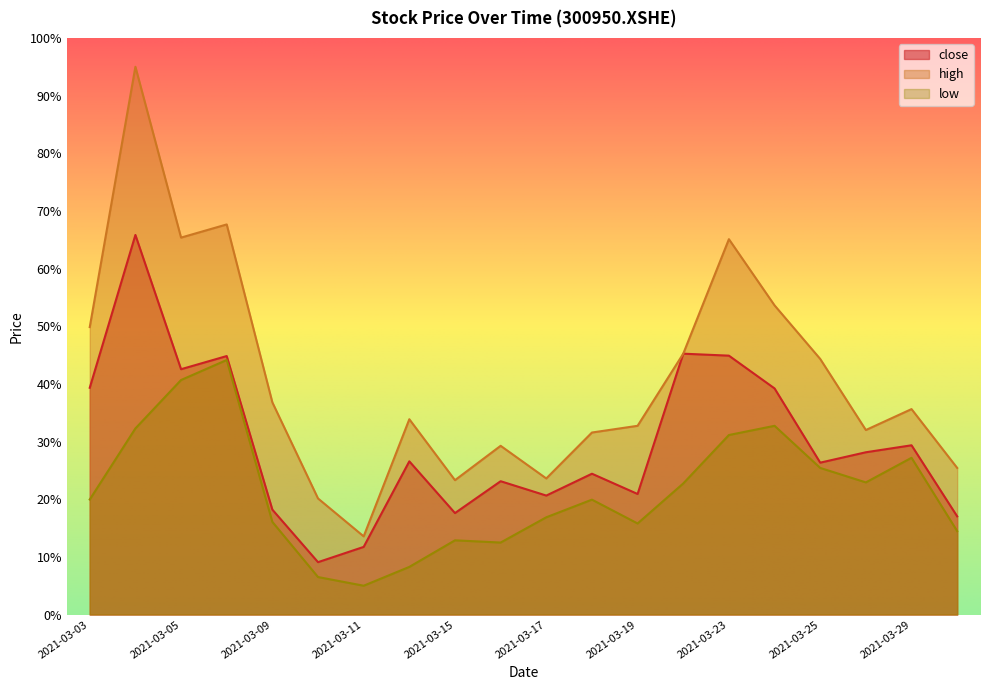

True or false: low has a value of 1.7 at 2021-03-11.

False